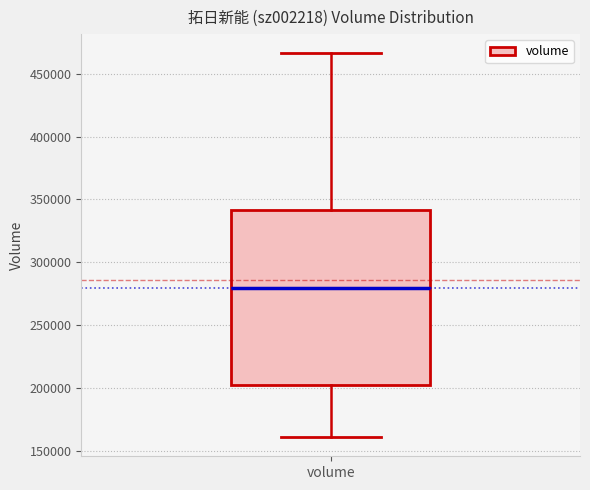

Transcribe this box plot: give where the median line is, the range the box spans, and where the two whiskers end, as read against the y-axis. The values are not printed on the chart, so give them approximately, as read against the axis.

median 280000, box 205000 to 340000, whiskers 160000 to 465000